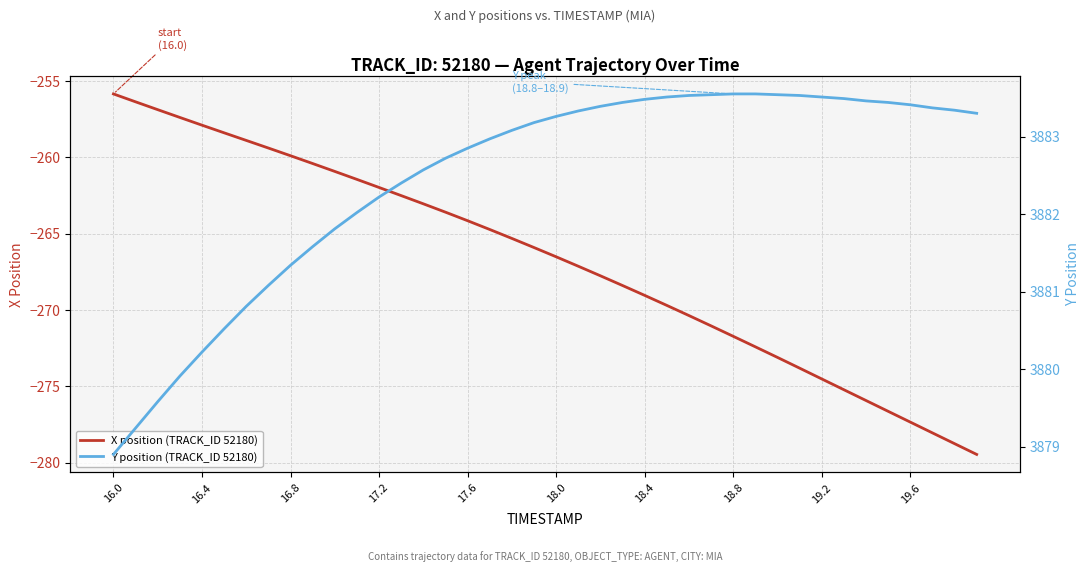

How many data points does each series have?

40